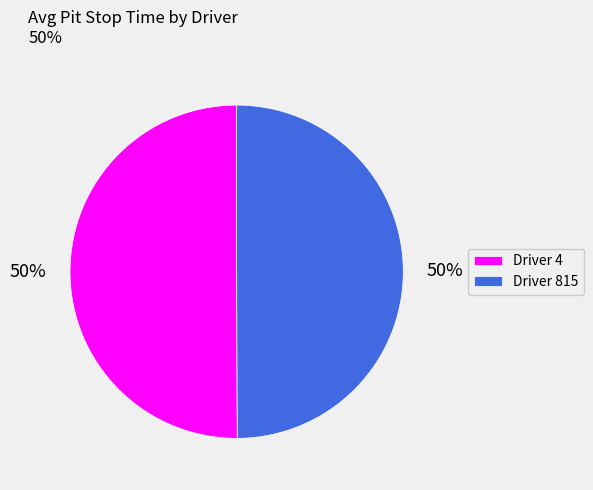

Is the sum of Driver 4 and Driver 815 greater than half?

Yes